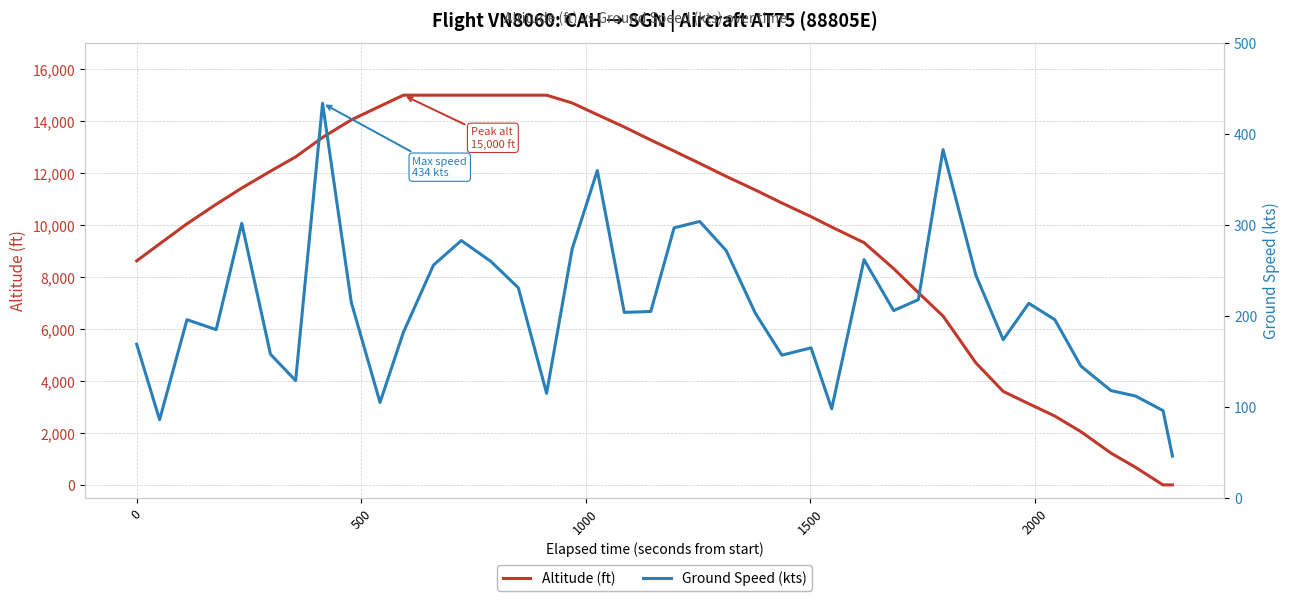

Rank the series by their average value, from highest to lowest.

Altitude (ft), Ground Speed (kts)